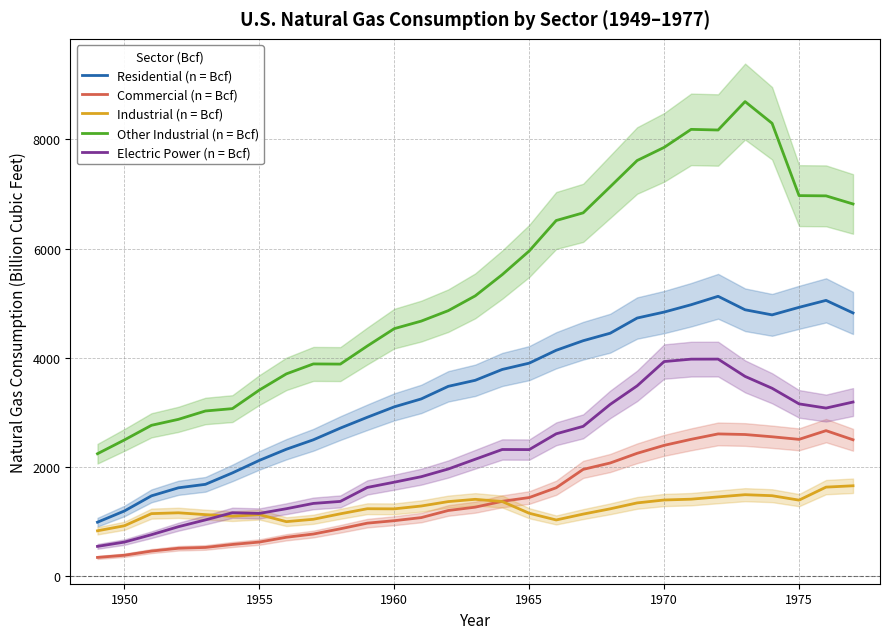

Rank the series by their maximum value, from highest to lowest.

Other Industrial (n = Bcf), Residential (n = Bcf), Electric Power (n = Bcf), Commercial (n = Bcf), Industrial (n = Bcf)